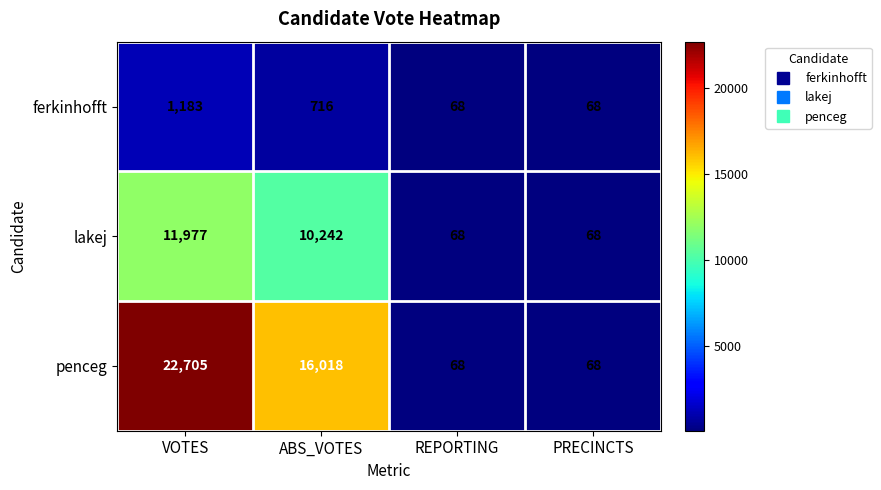

Reading left to right, extract all data points from this chart.

ferkinhofft: 1183	716	68	68
lakej: 11977	10242	68	68
penceg: 22705	16018	68	68